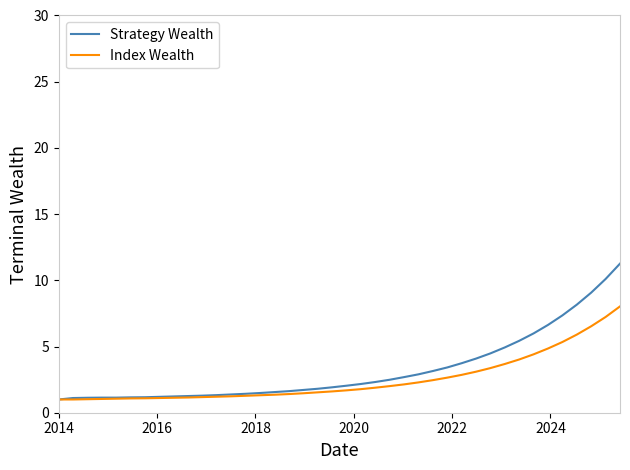

What is the difference between the second highest and second lowest values in the Index Wealth series?

6.2